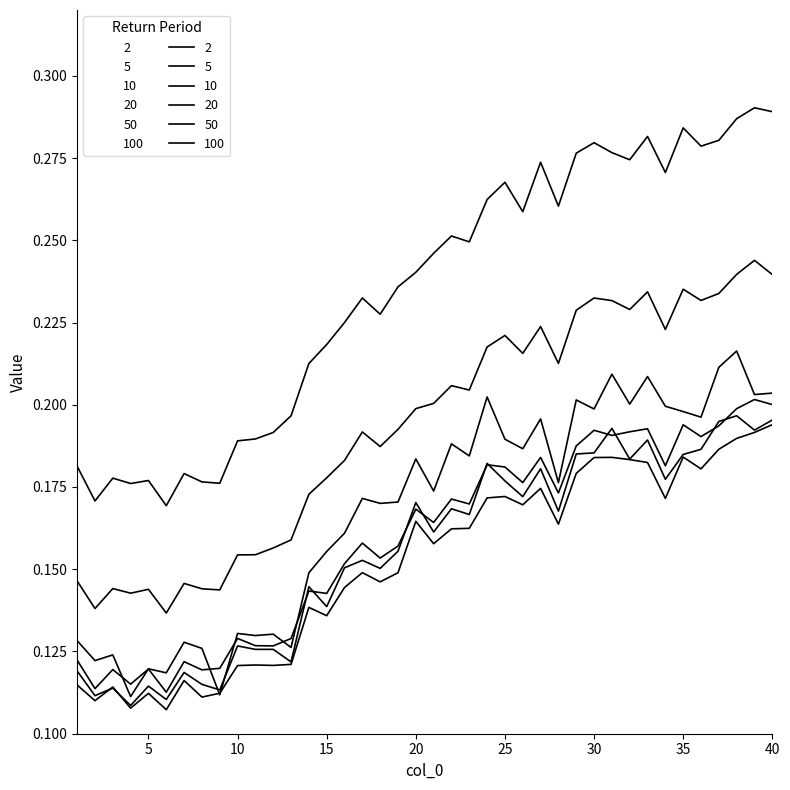

True or false: 100 and 50 cross at least once.

False